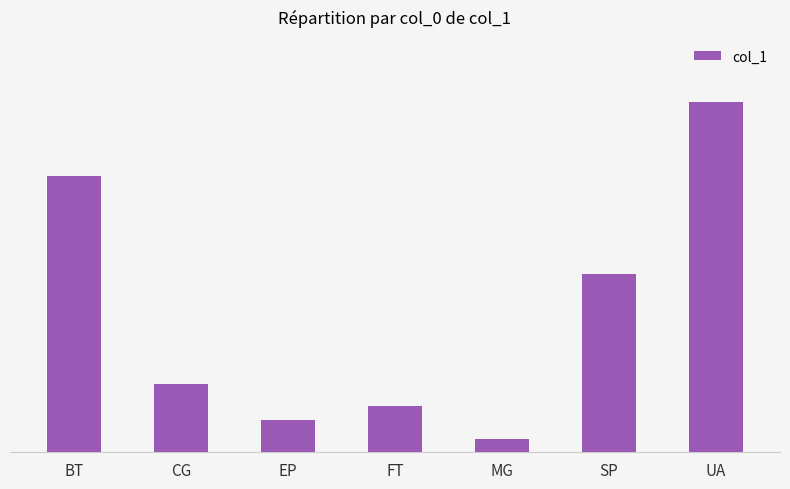

What is the label of the 4th bar from the left?

FT